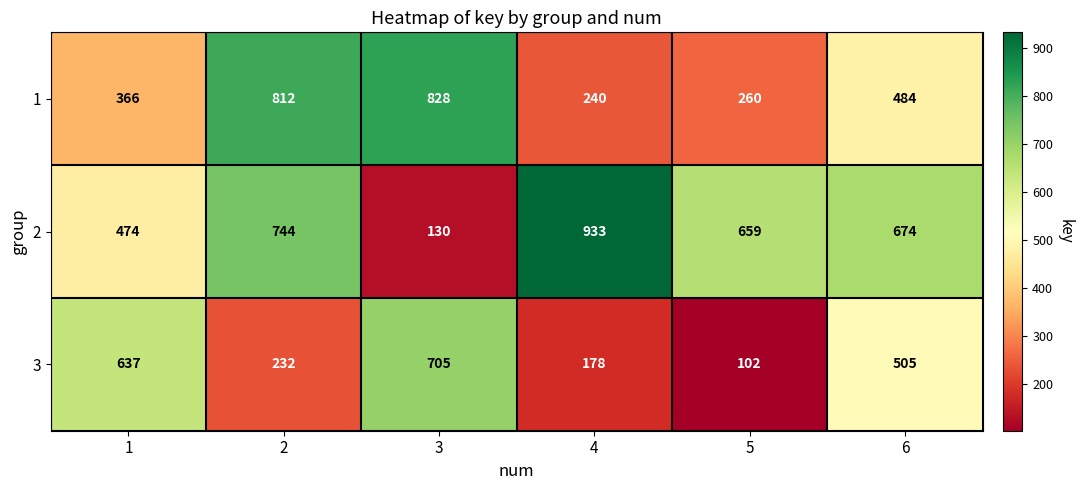

How many values in the 1 series are below 484?

3